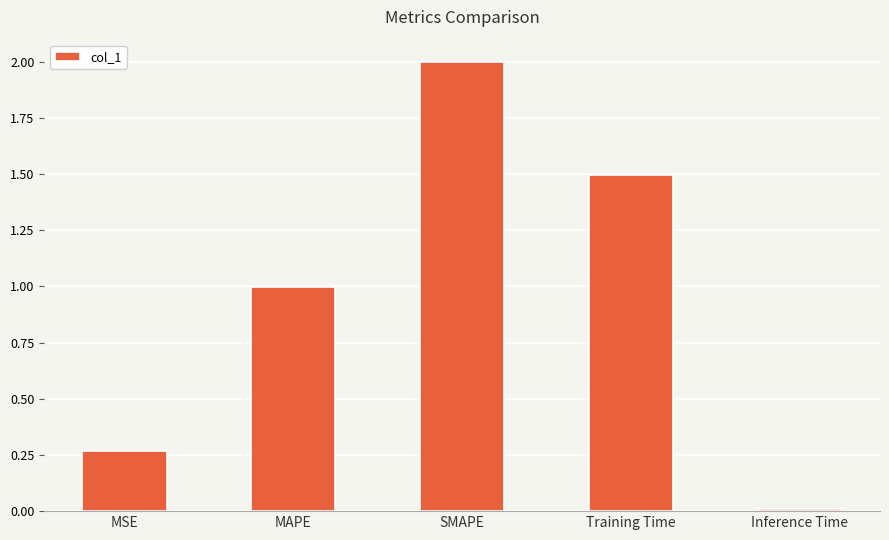

Where is the data nearest to the value 1?

MAPE